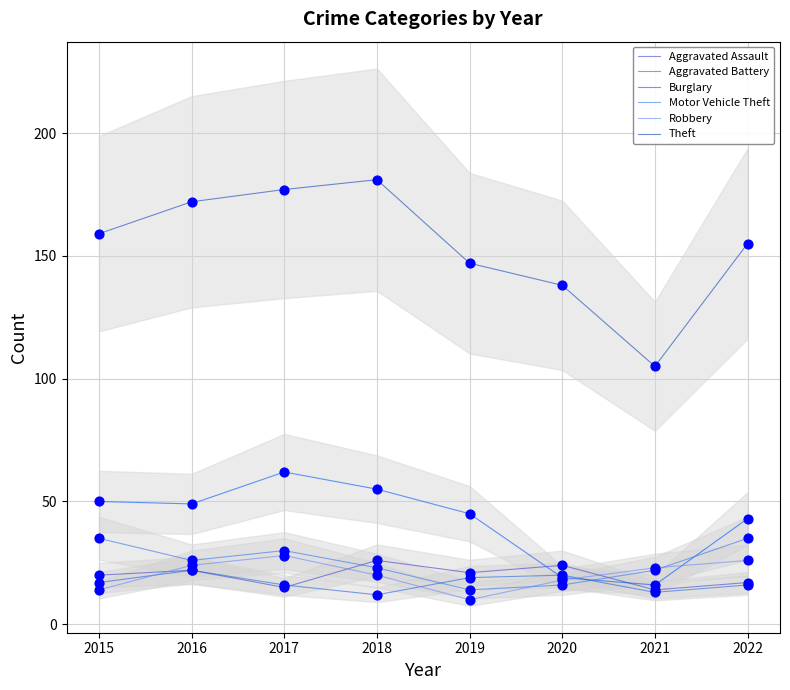

Which series has the widest spread of Y values?

Theft